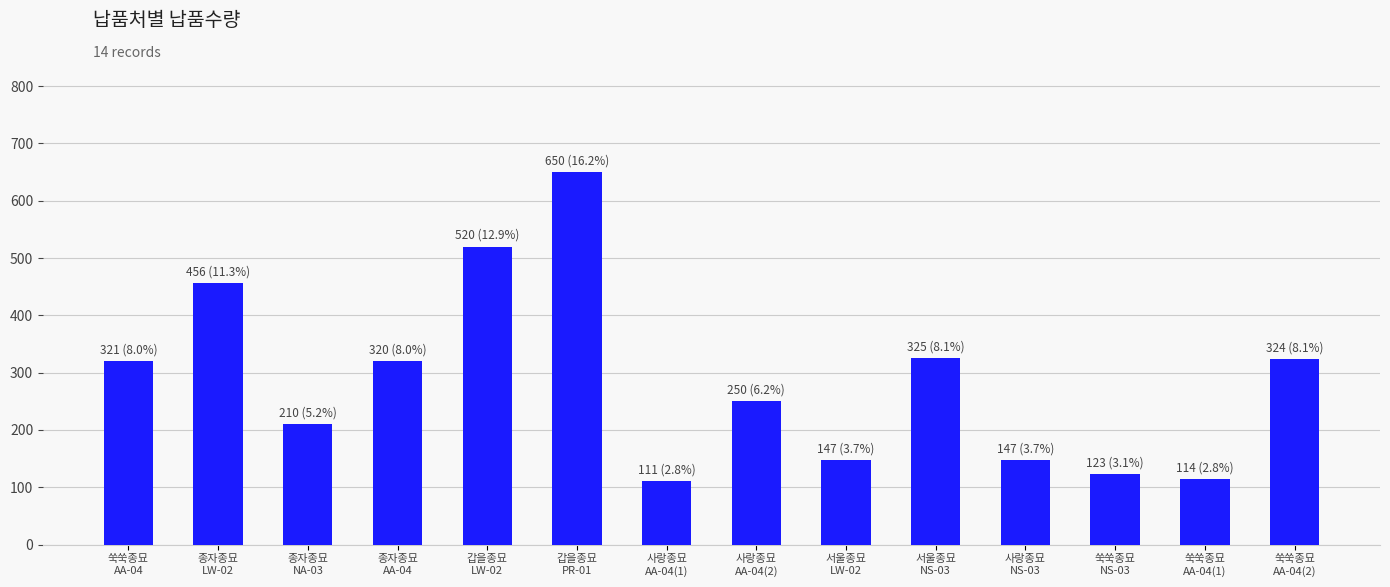

Where does the data first go above 320?

쑥쑥종묘
AA-04